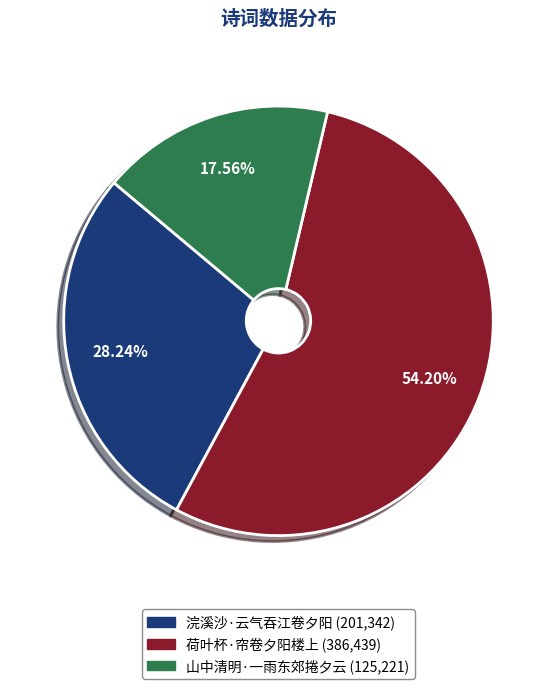

What percentage is NOT represented by 山中清明·一雨东郊捲夕云?

82.4%